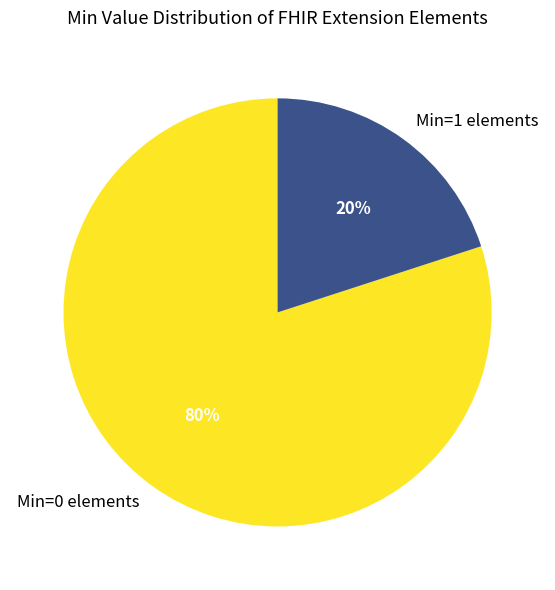

The Min=0 elements slice represents 74% of the pie. True or false?

False